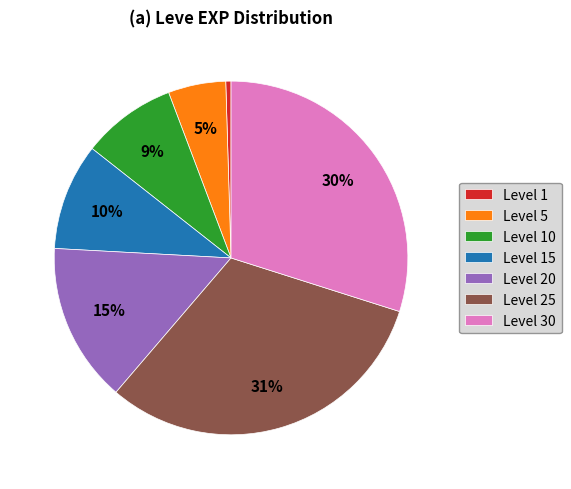

What is the smallest slice in the pie chart?

Level 1